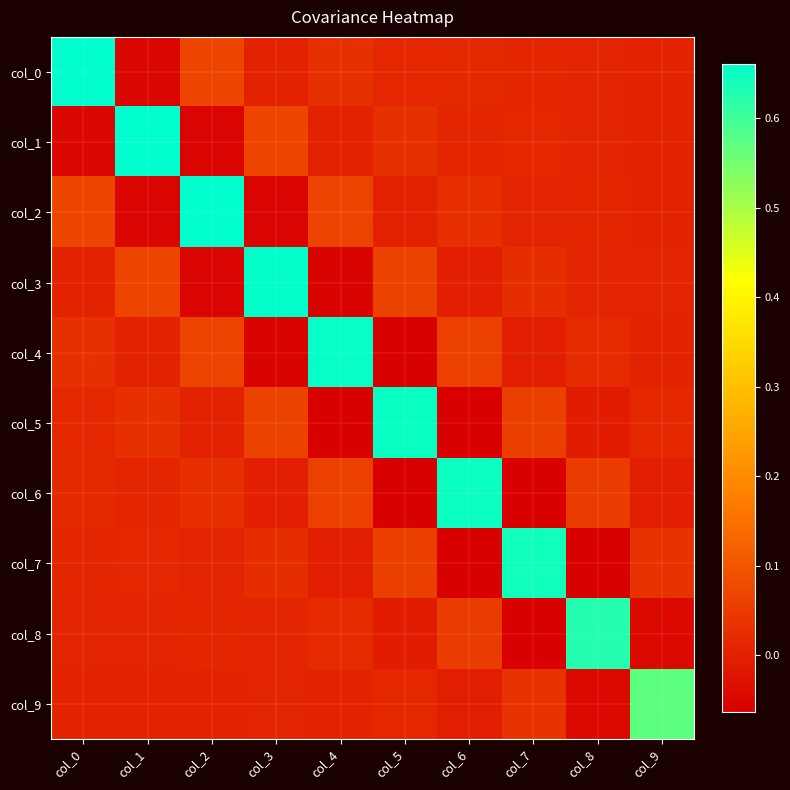

Count the number of categories in the chart.

10